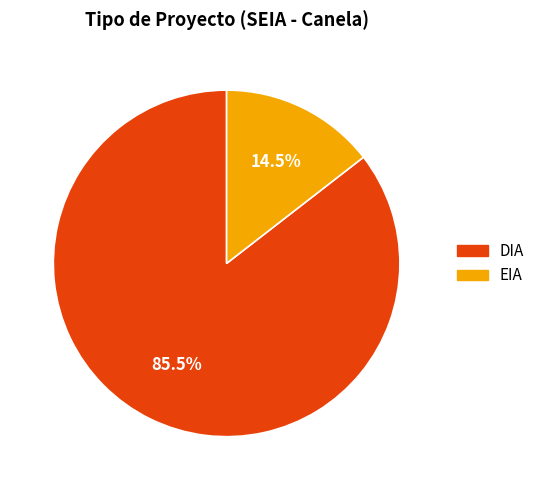

Does DIA represent more than half of the total?

Yes